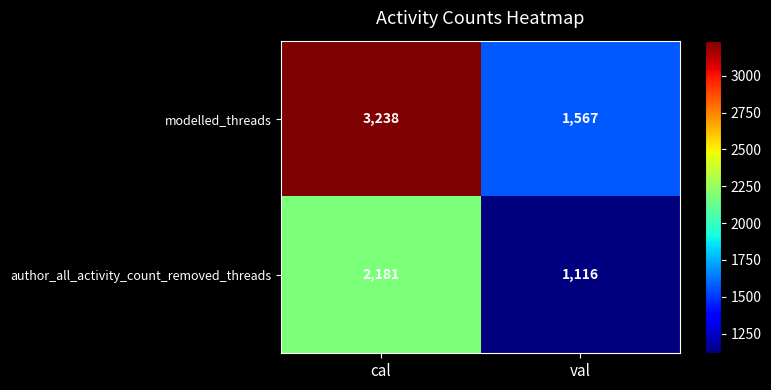

At how many categories does at least one series exceed 1680?

1